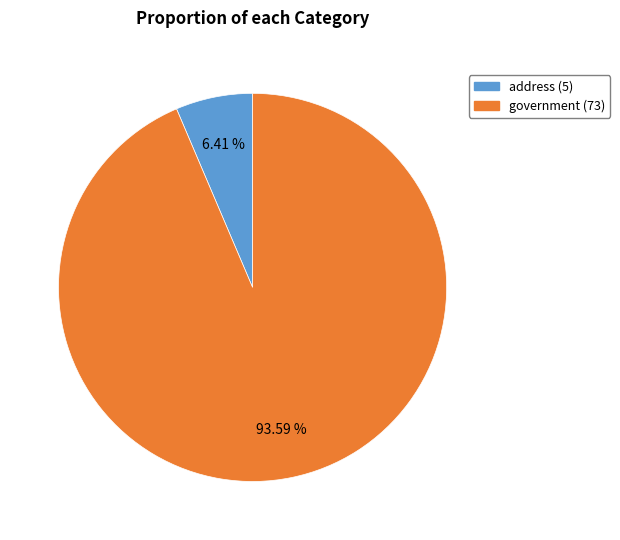

Is the sum of government and address greater than half?

Yes